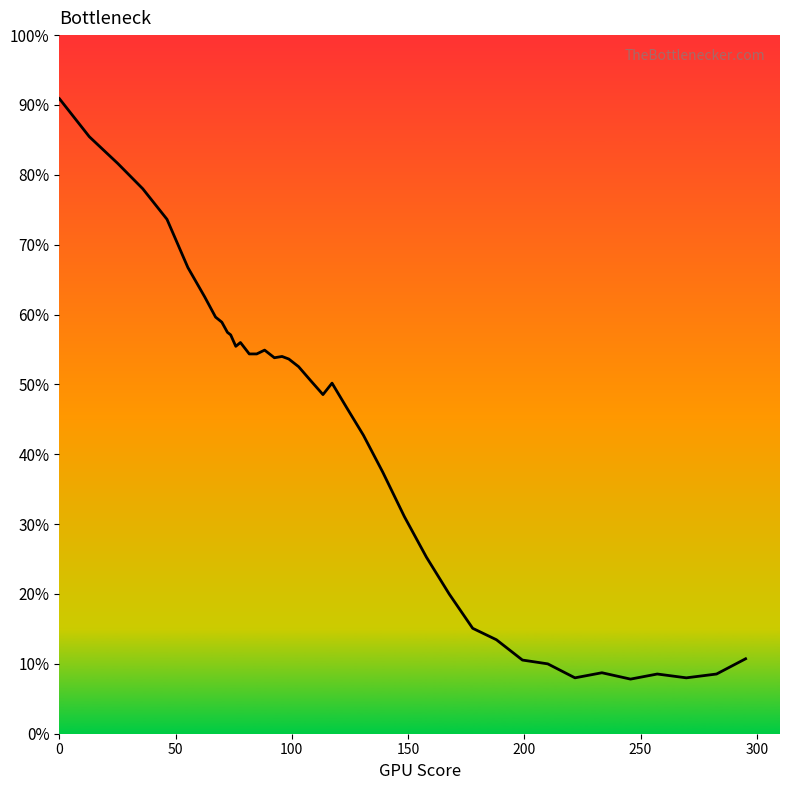

Does the chart display data point markers on the line(s)?

No